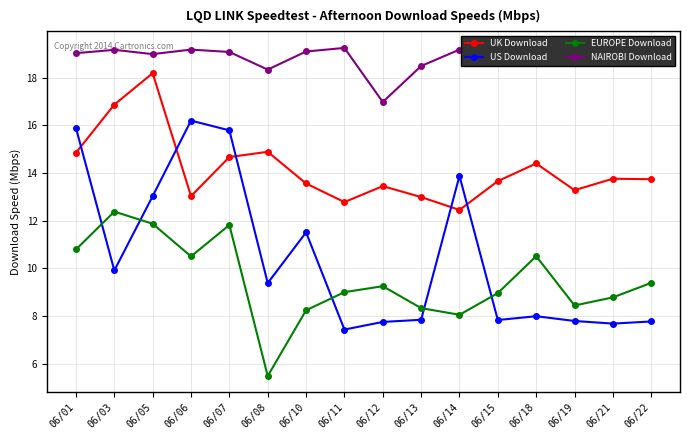

Is the value of US Download at 06/21 greater than the value of EUROPE Download at 06/21?

No